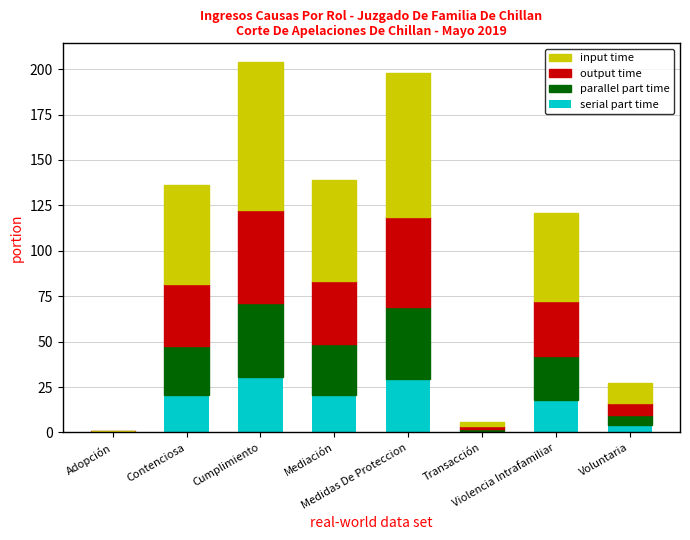

What is the total value across all series at Violencia Intrafamiliar?

121.0